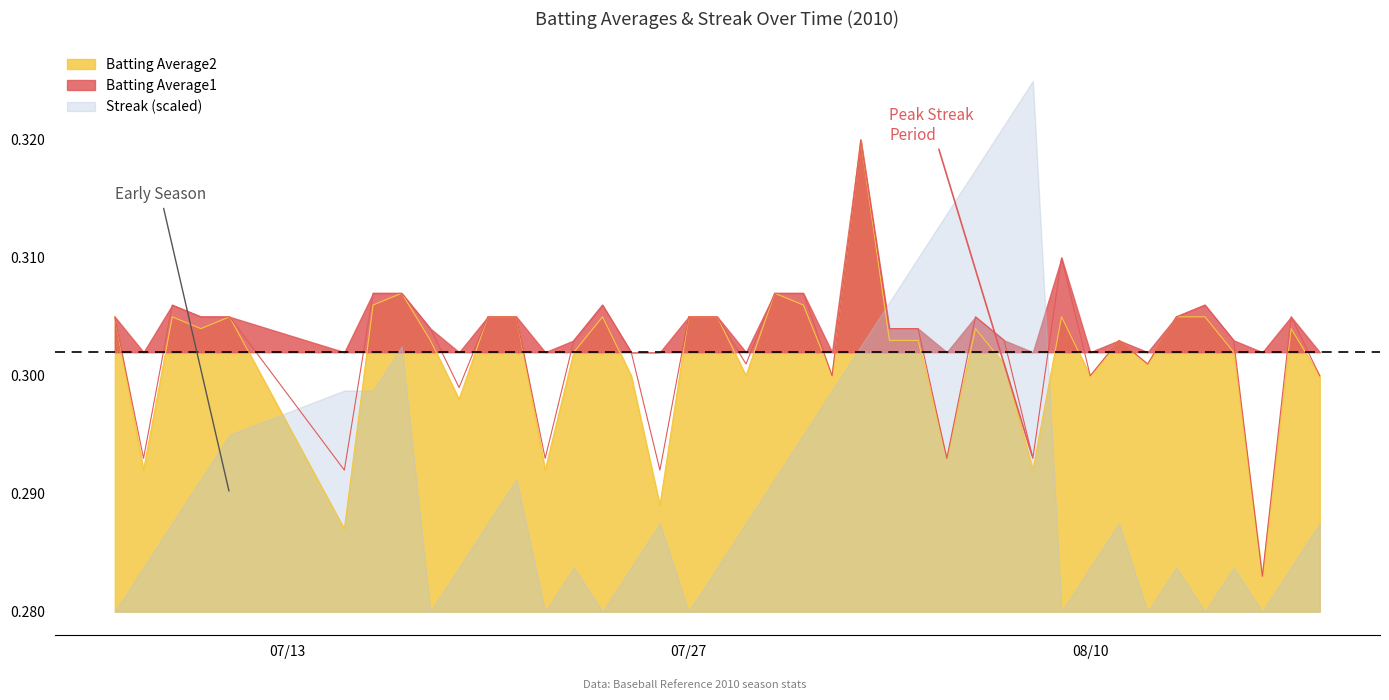

True or false: Batting Average1 has a value of 0.4 at 2010-08-07.

False